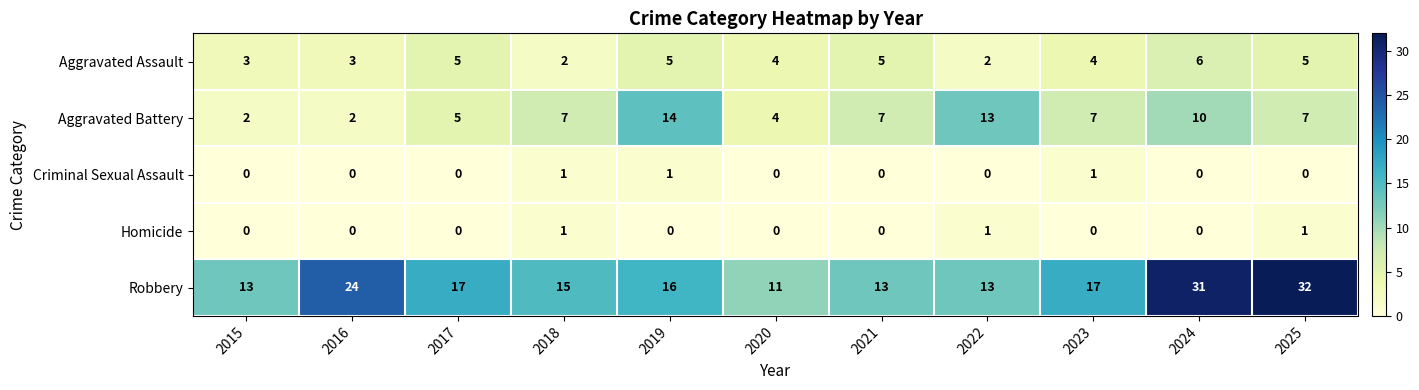

At which category is the sum across all series the highest?

2024